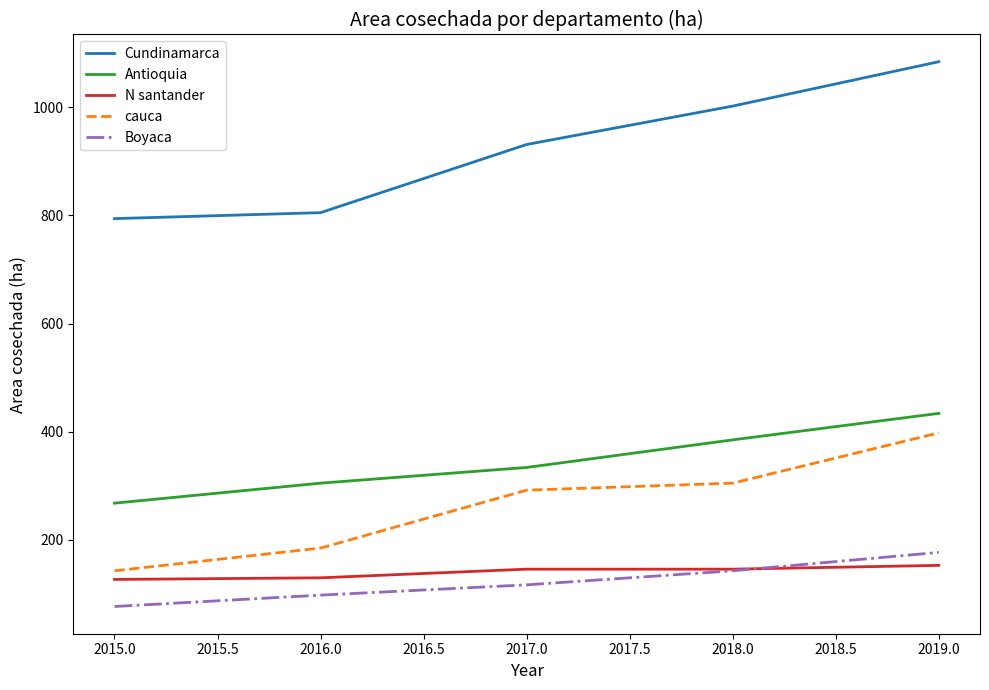

True or false: Boyaca has more than 1 interior local peaks.

False